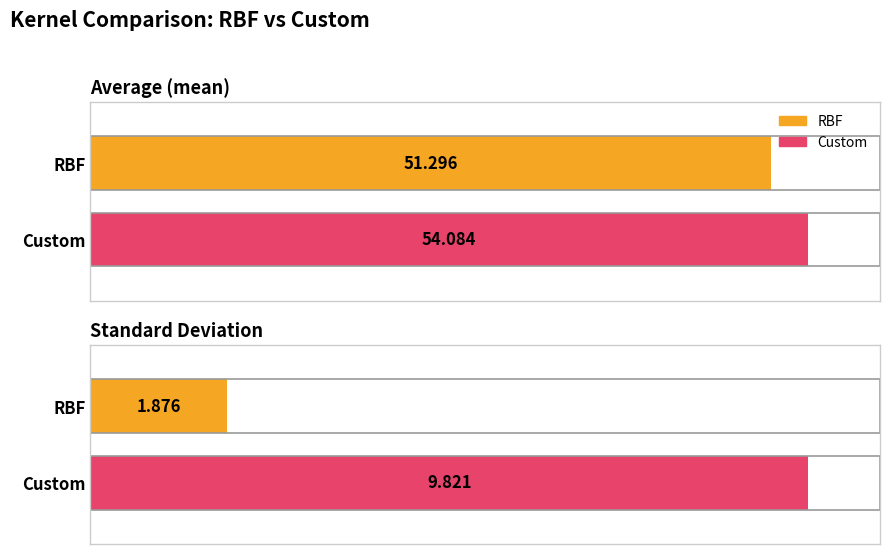

What is the spread (max minus min) of values at Custom?

44.3